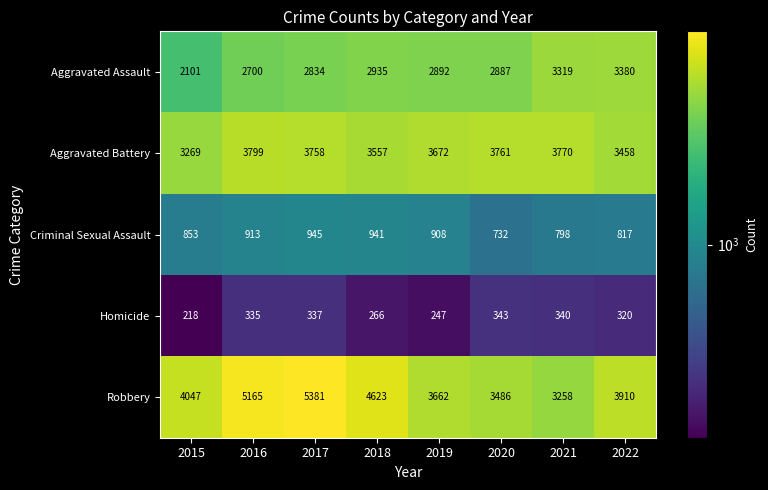

Where does the Criminal Sexual Assault series first go above 908?

2016